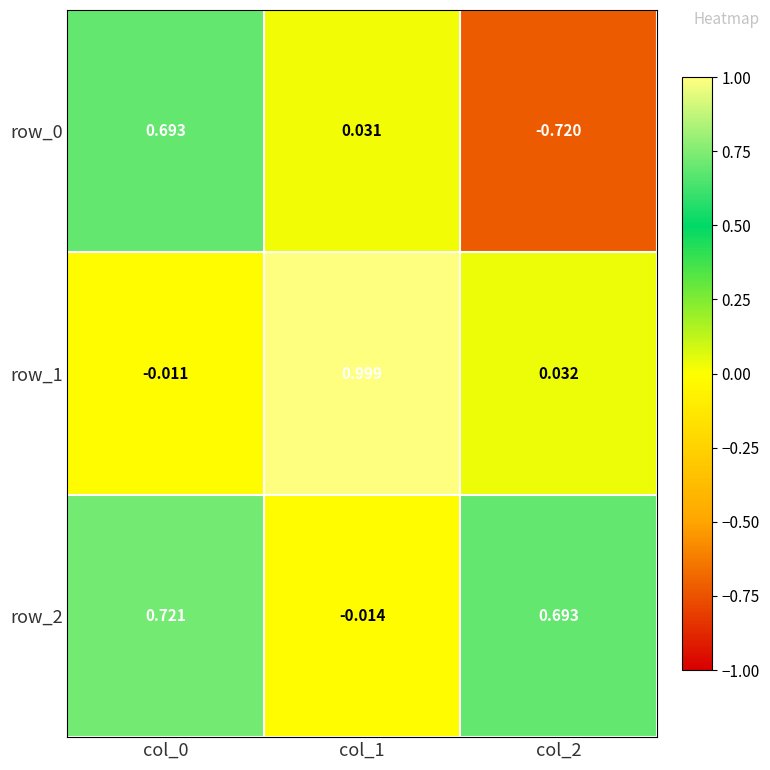

How many values in the row_0 series exceed 0?

2